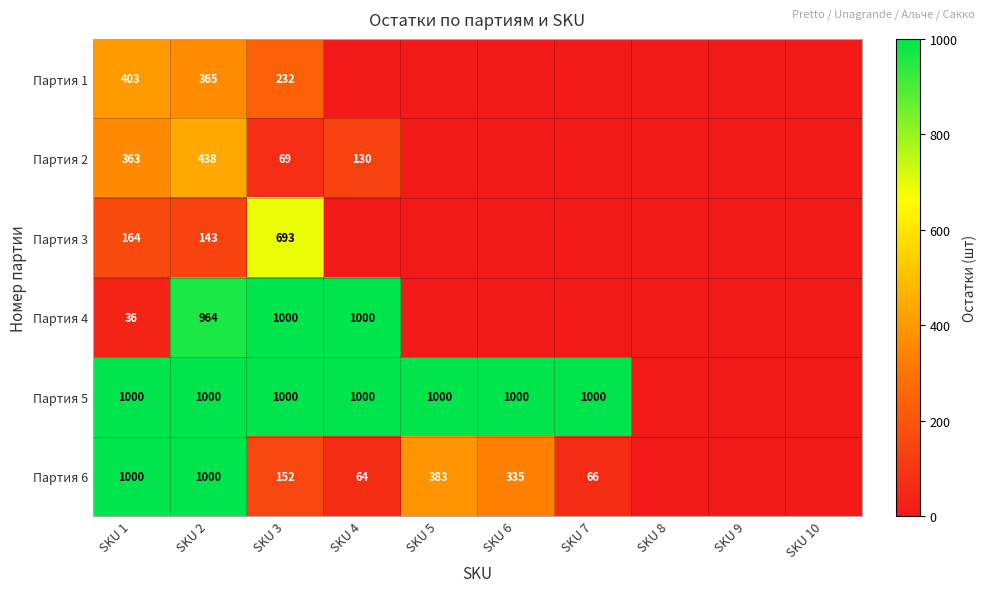

True or false: Партия 4 has a value of 964 at SKU 2.

True